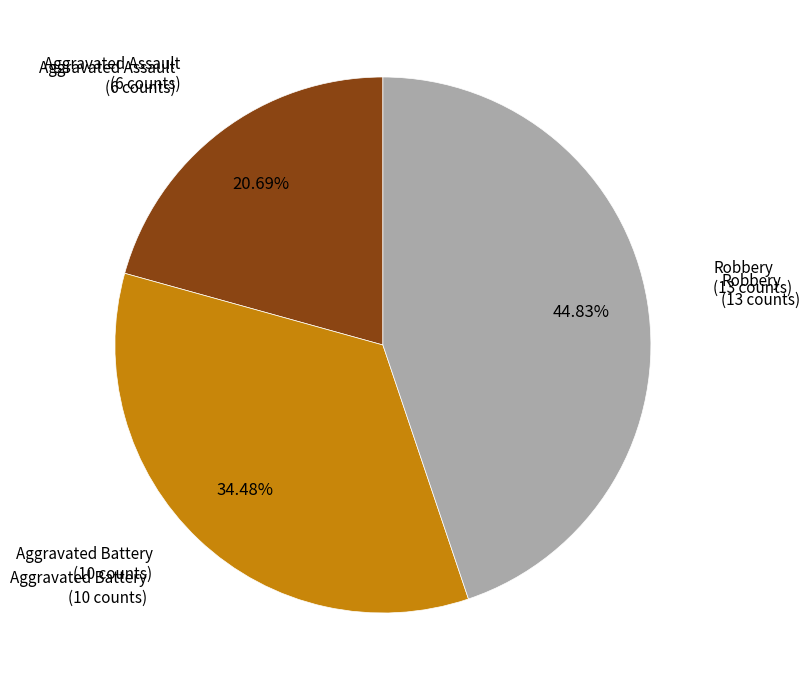

Does any single category account for the majority?

No